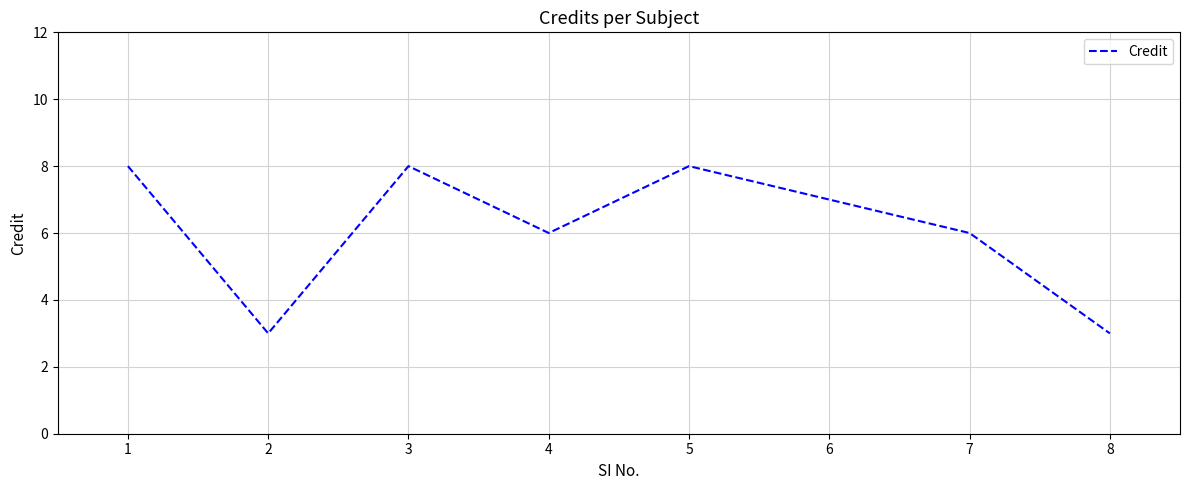

The value at 5 is 4. True or false?

False